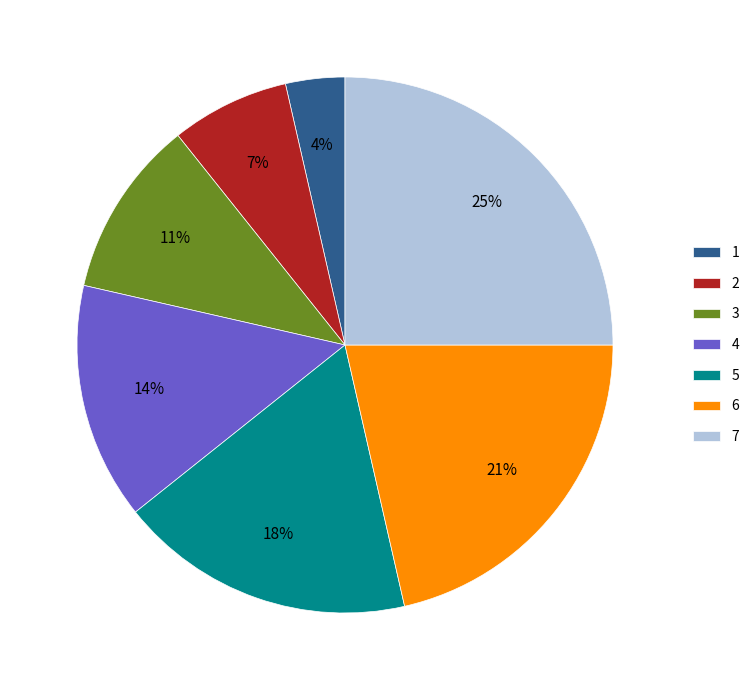

Do 7 and 6 together represent more than half of the pie?

No